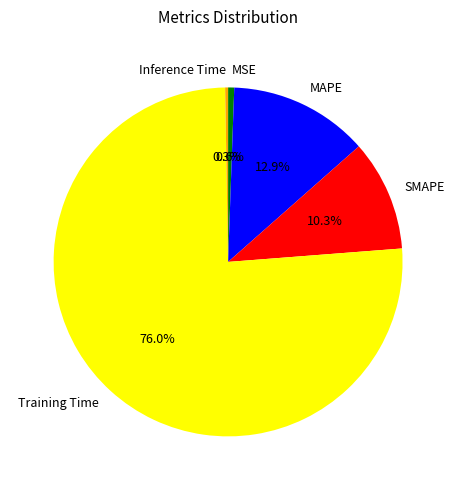

How much of the chart is everything except MSE?

99.4%